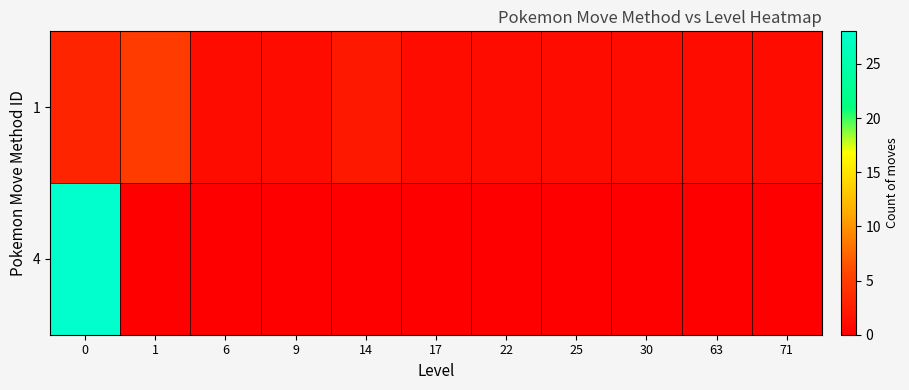

What is the maximum value shown in the chart?

28